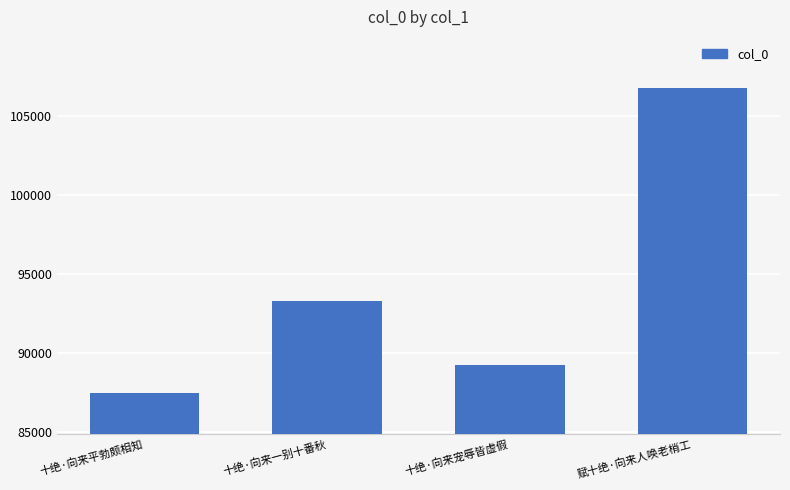

What is the change in value from 十绝·向来一别十番秋 to 十绝·向来宠辱皆虚假?

-4044